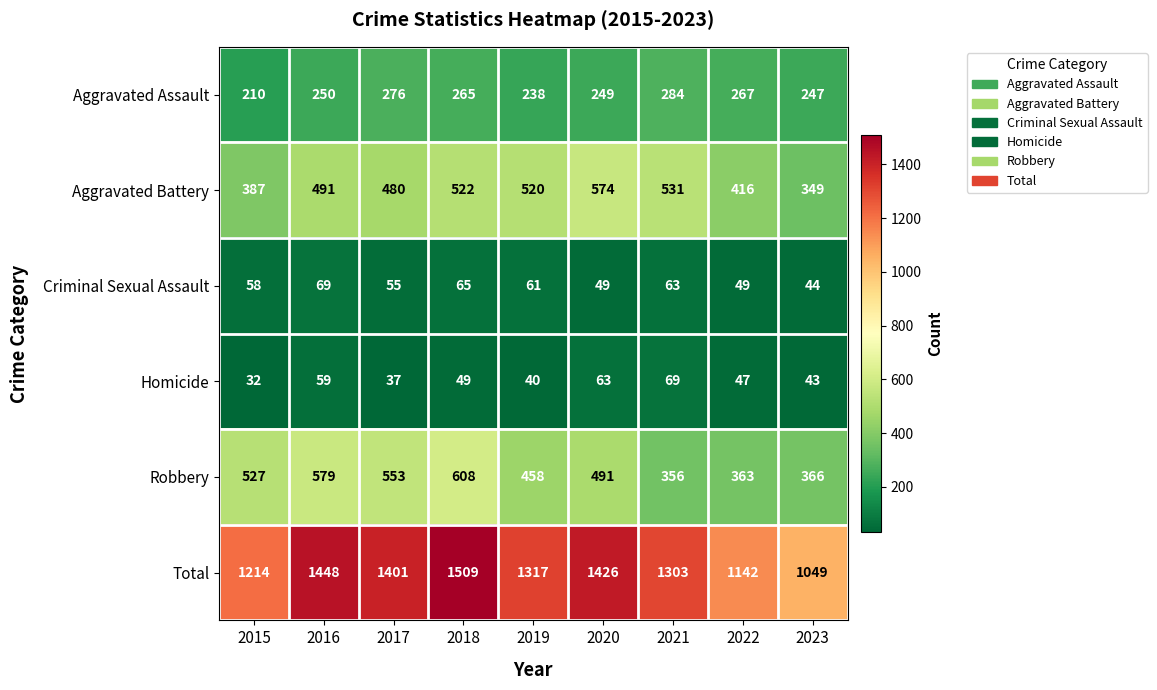

What is the smallest value displayed?

32